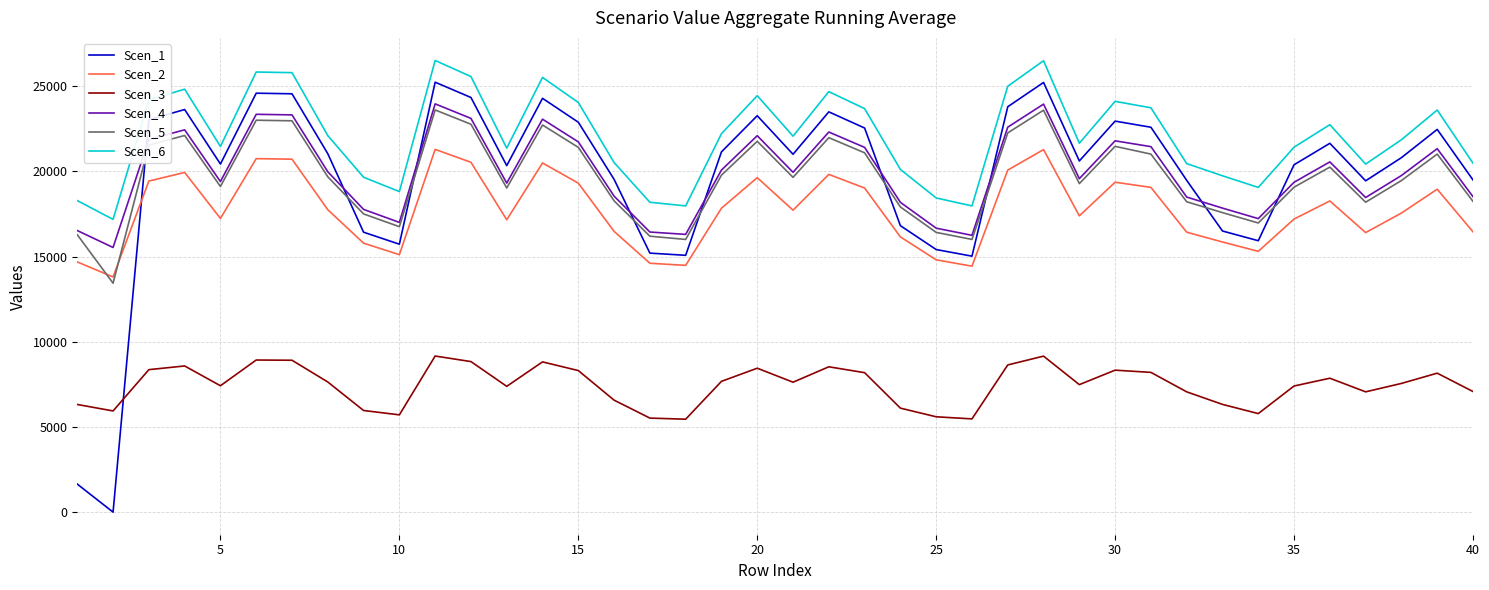

Which series has the largest total across all categories?

Scen_6